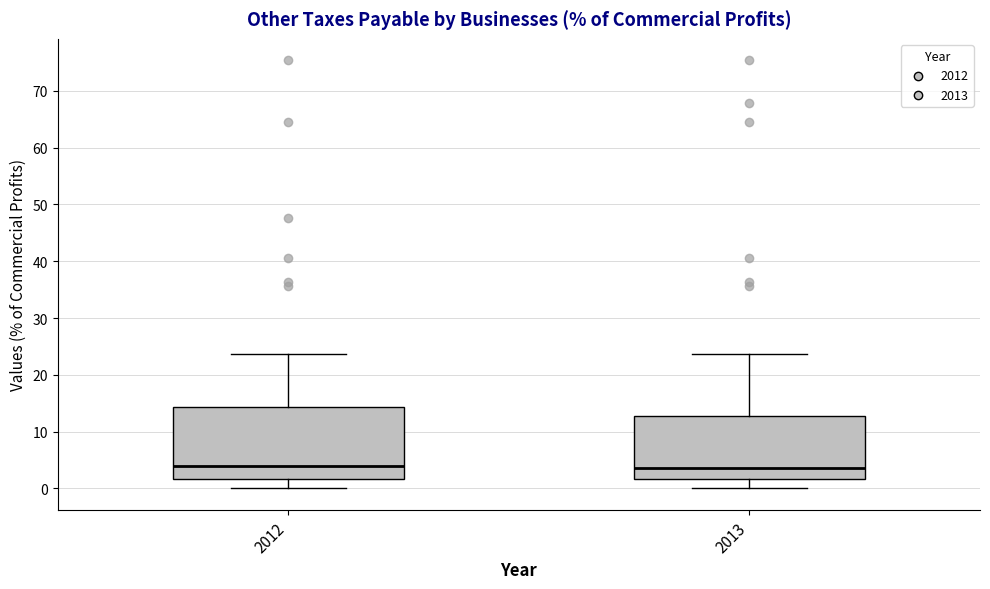

Reading left to right, transcribe this box plot: for each box, give where its median line is, the range the box spans, and where its two whiskers end, as read against the y-axis. The values are not printed on the chart, so give them approximately, as read against the axis.

2012: median 4, box 2 to 14, whiskers 0 to 24
2013: median 4, box 2 to 13, whiskers 0 to 24